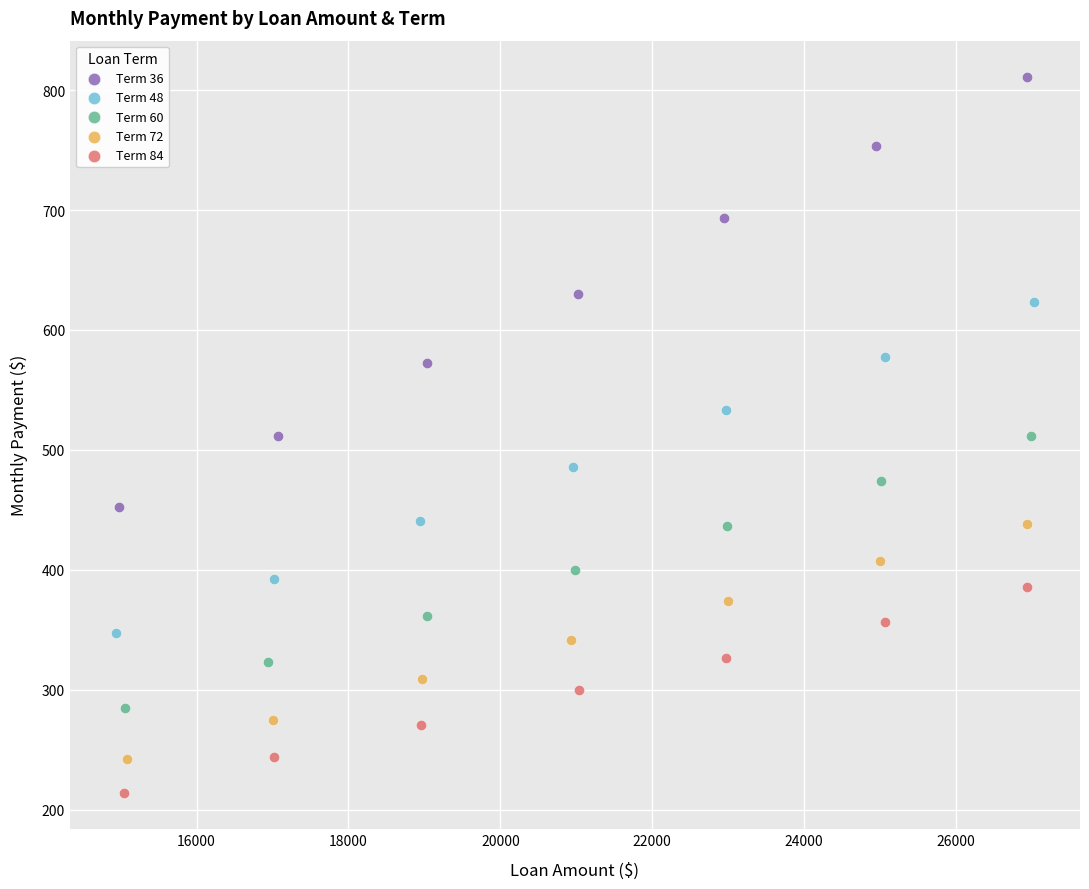

Which series contains the highest Y value?

Term 36